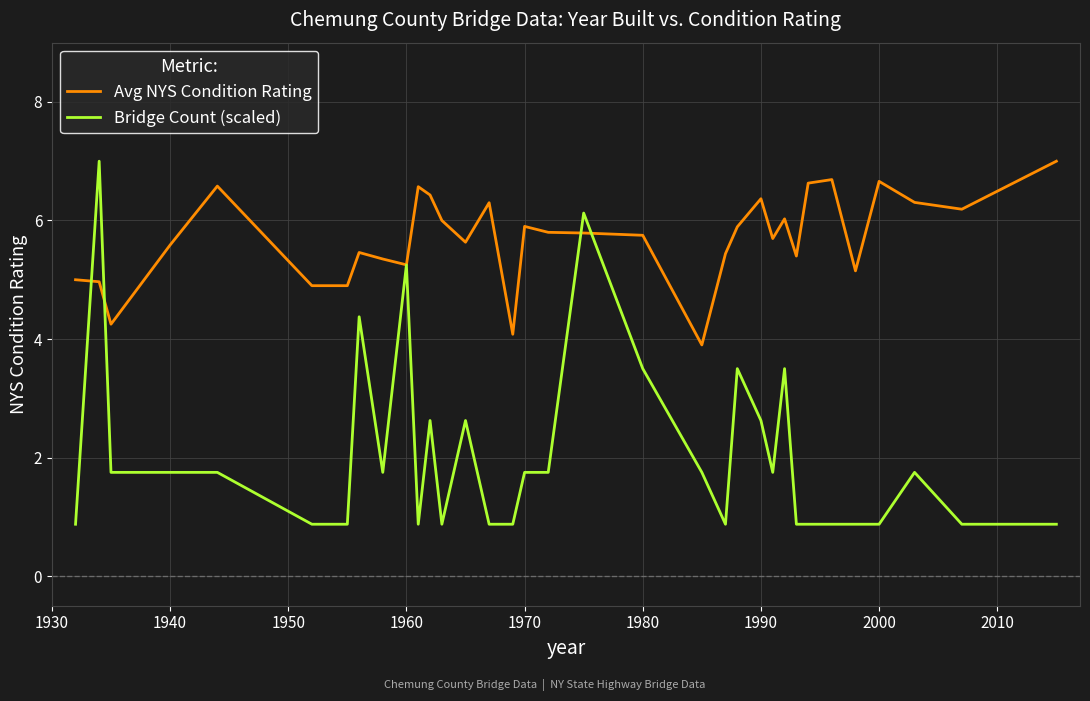

Which series has the largest total across all categories?

Avg NYS Condition Rating